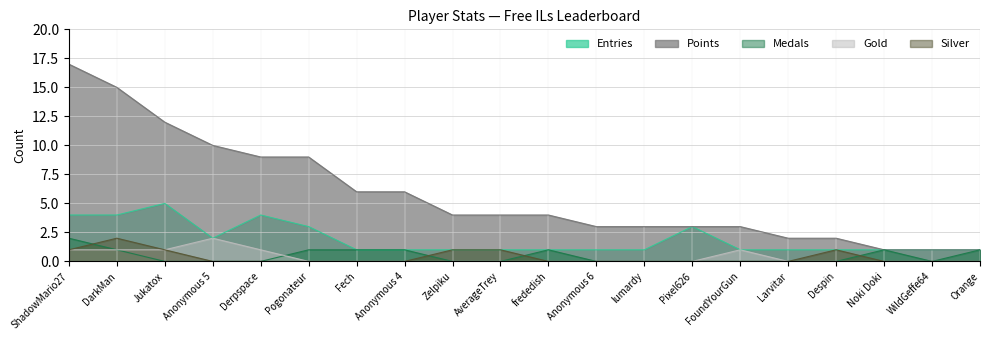

Which series has the largest total across all categories?

Points